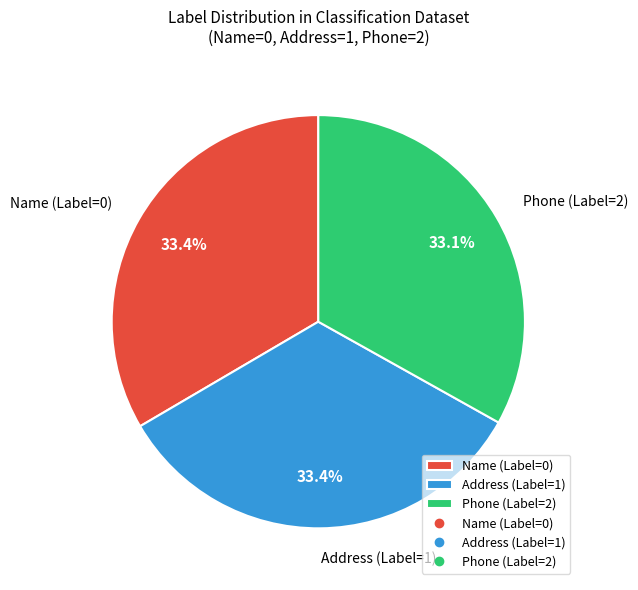

What is the ratio of the value at Address (Label=1) to the value at Name (Label=0)?

1.0